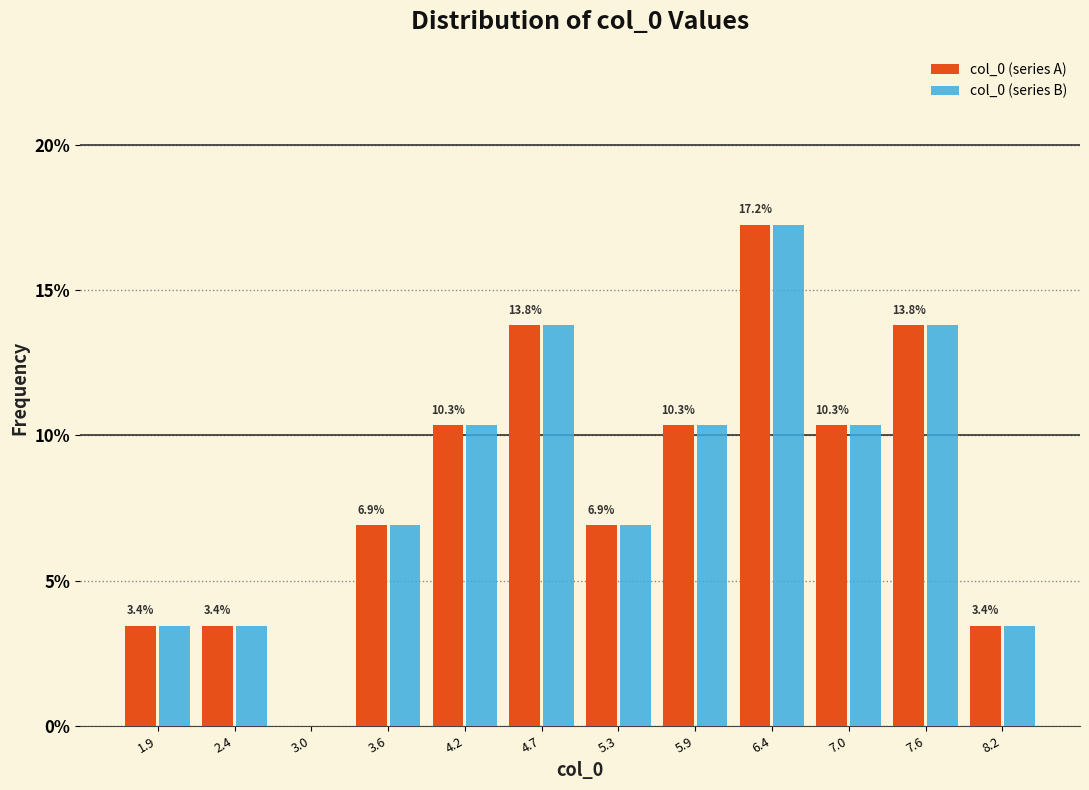

In the col_0 (series B) series, which range on the x-axis has the tallest bar?

6.2 to 6.7